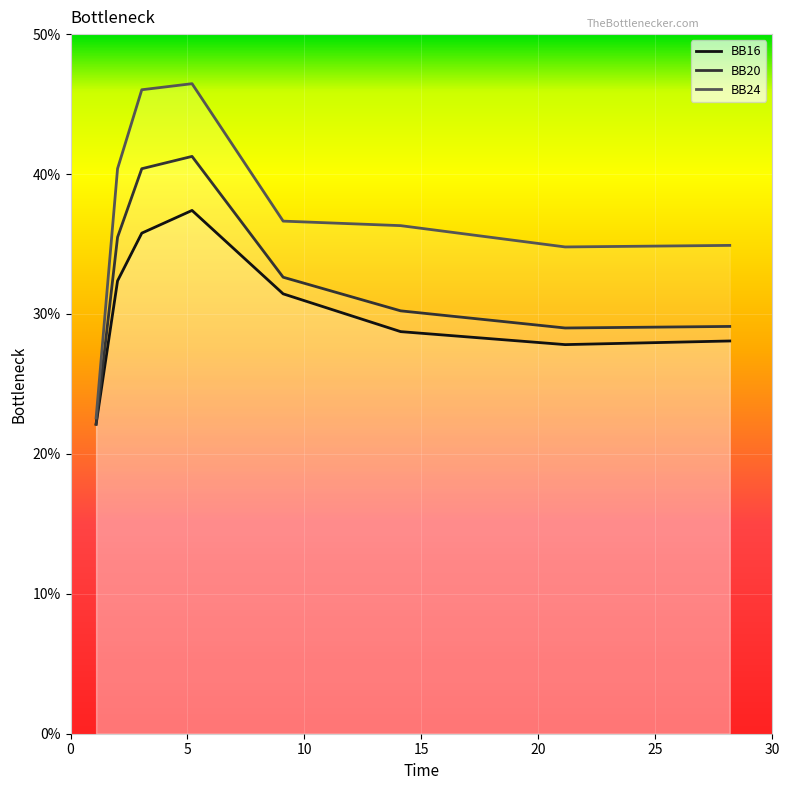

True or false: BB24 and BB20 intersect in this chart.

False